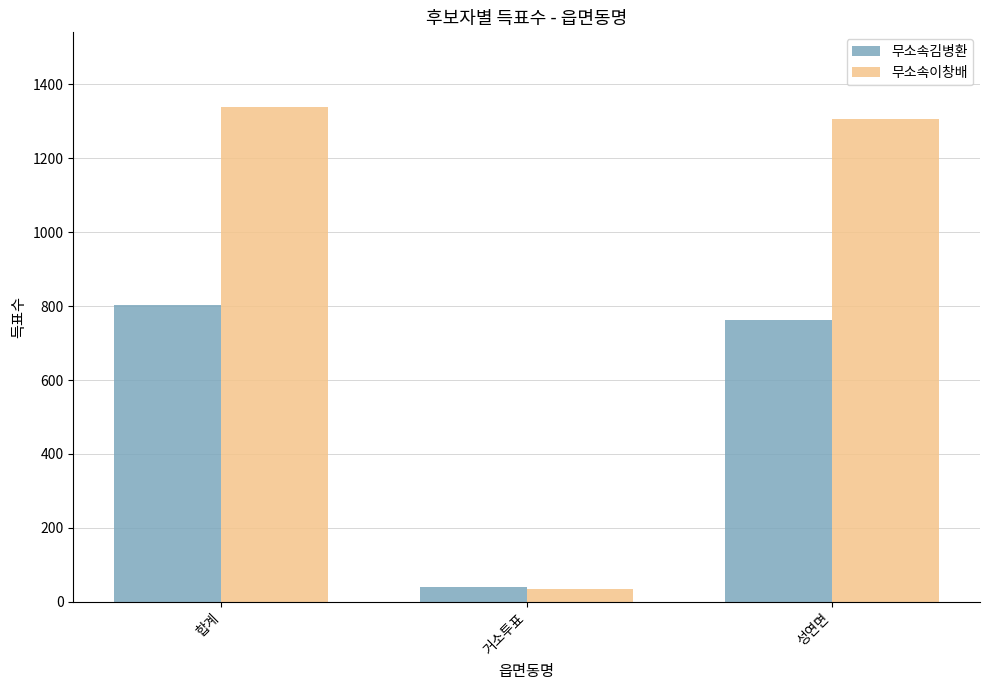

What is the value of the 무소속이창배 bar at the 1st from the left?

1340